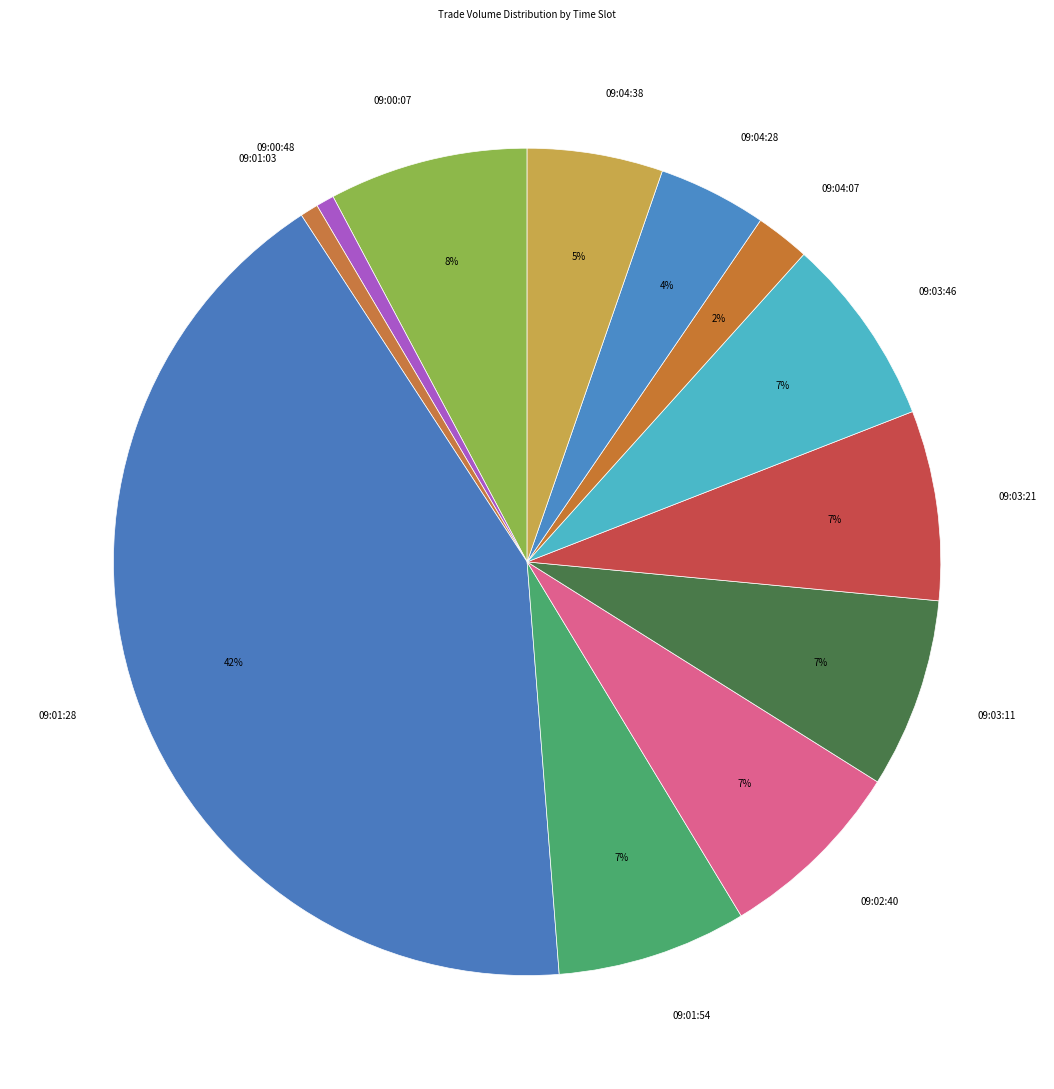

How many segments does this pie chart have?

12